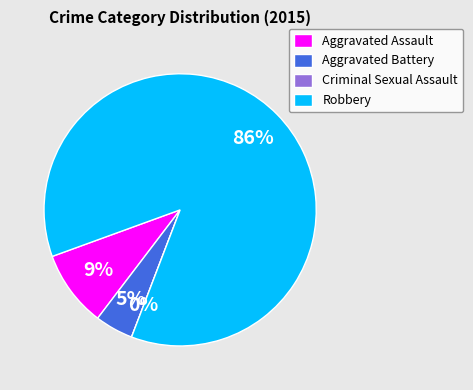

Which category has the biggest portion of the pie?

Robbery